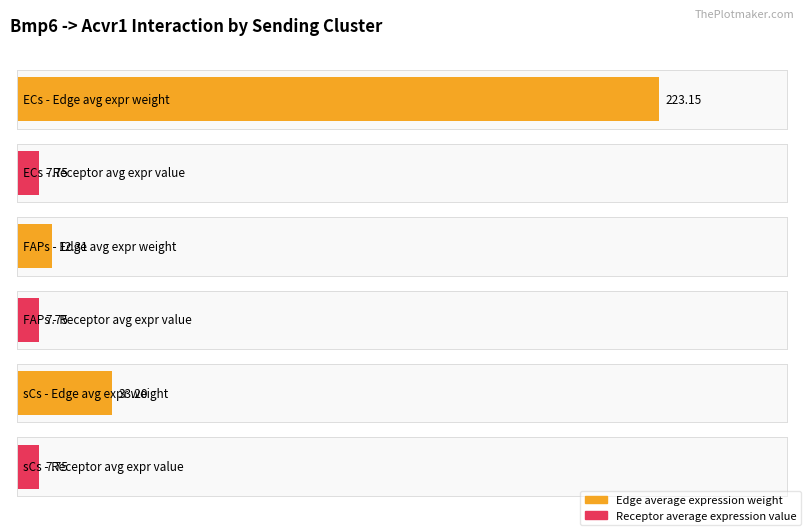

The Edge total expression weight series shows 321.2 at ECs. True or false?

False